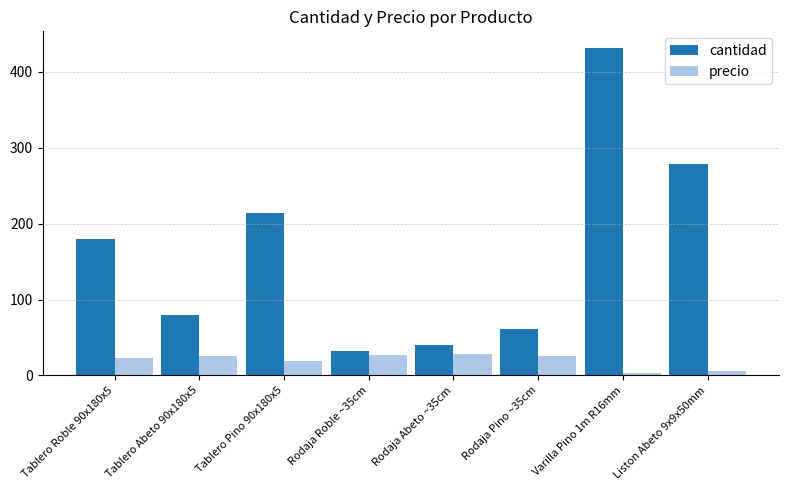

What are all the series names shown in the legend?

cantidad, precio